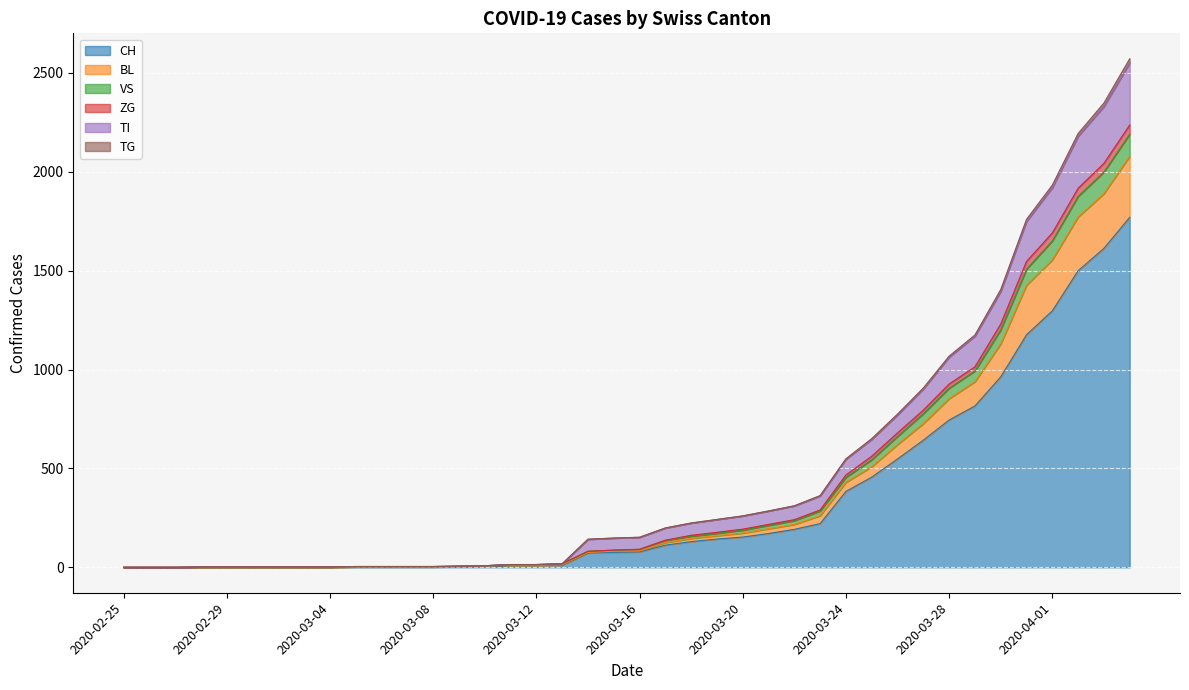

Does the chart display data point markers on the line(s)?

No